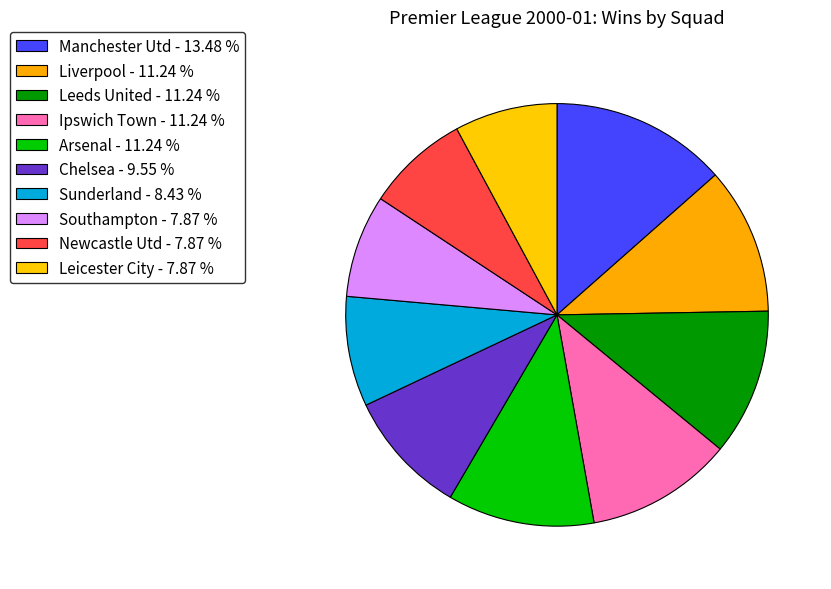

How many segments does this pie chart have?

10